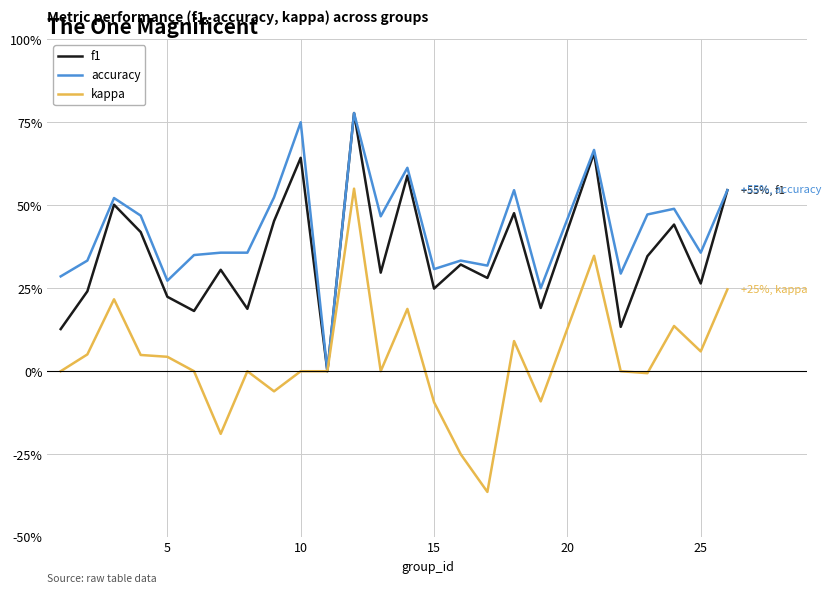

Does the chart have visible grid lines?

Yes